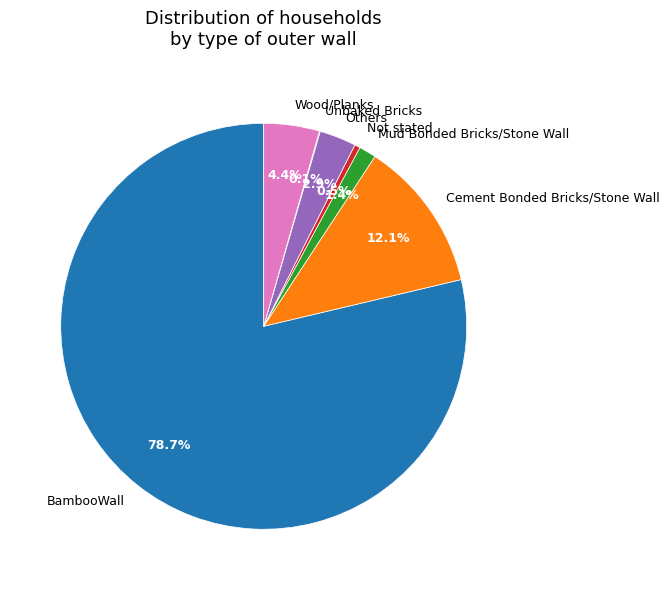

What is the largest slice in the pie chart?

BambooWall